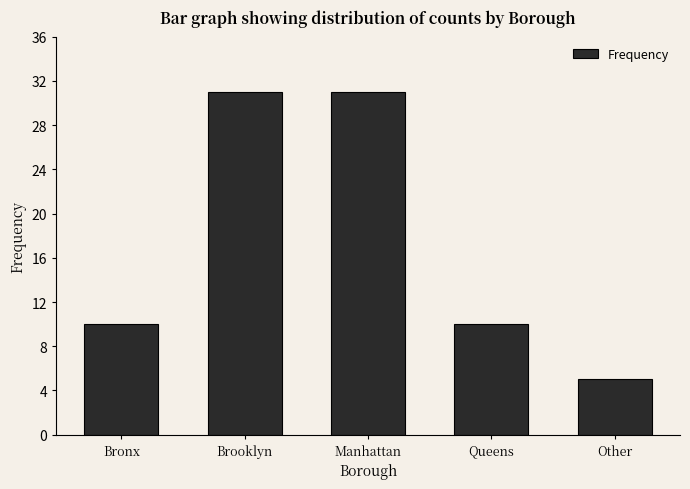

Reading left to right, transcribe all the data shown in this chart.

10	31	31	10	5